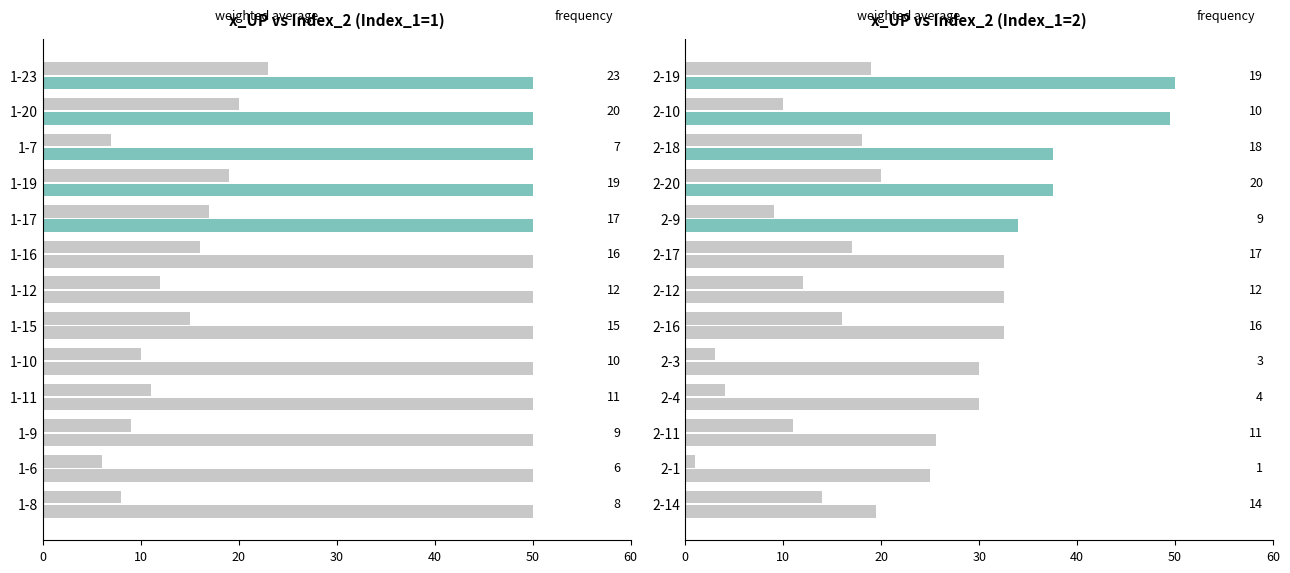

What is the sum of all weighted average values?

436.0